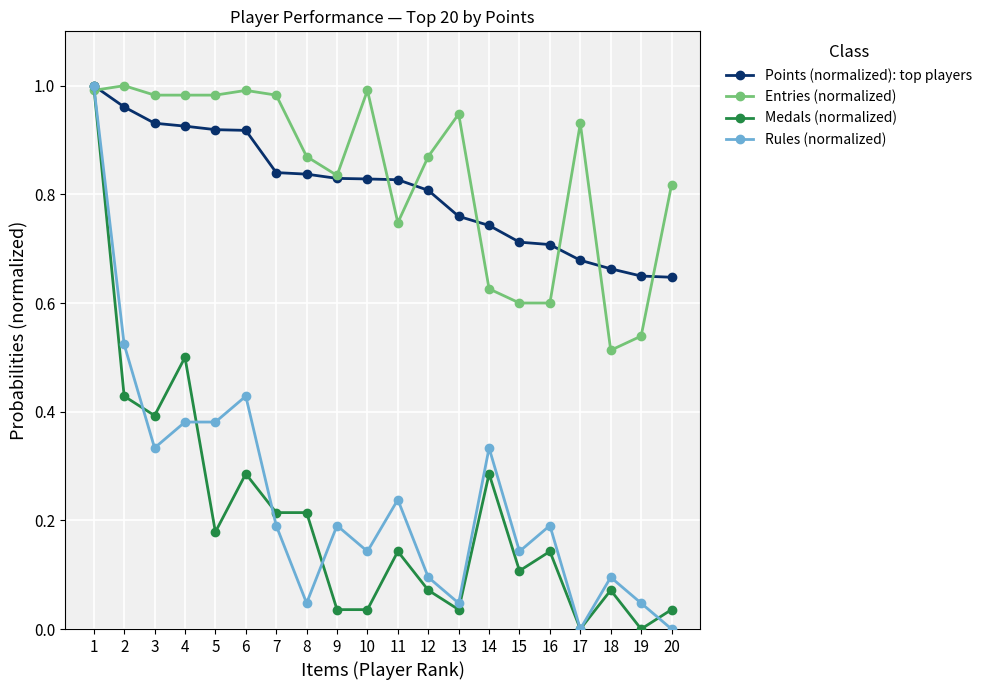

Is this an area chart (filled region under the line)?

No